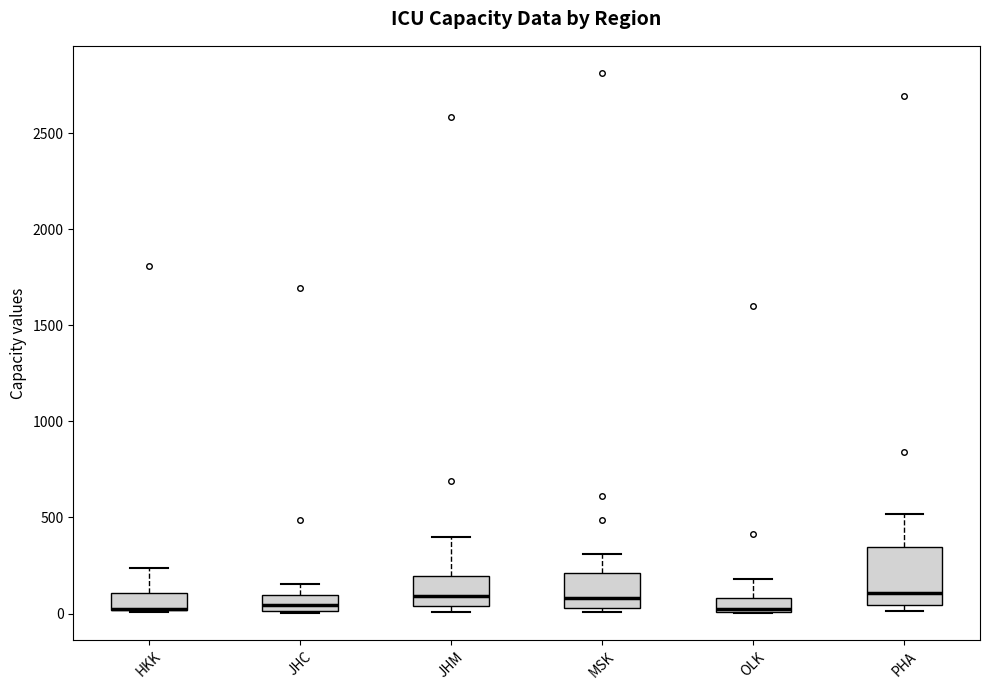

Which box is the tallest, from its lower edge to its upper edge?

PHA